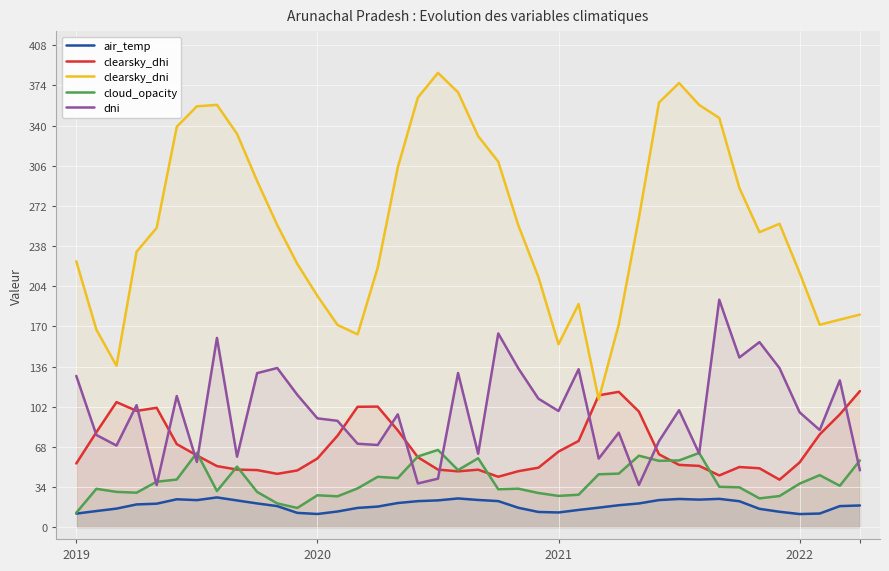

What is the minimum value for clearsky_dni?

108.3